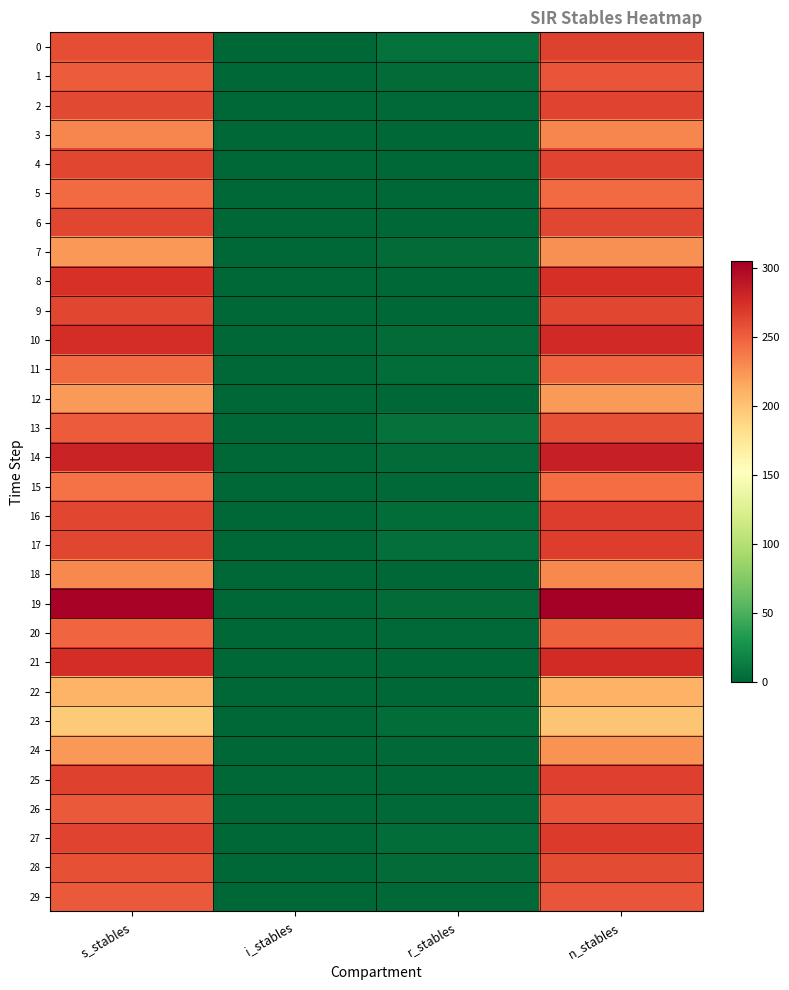

Between s_stables and r_stables, which is larger?

s_stables